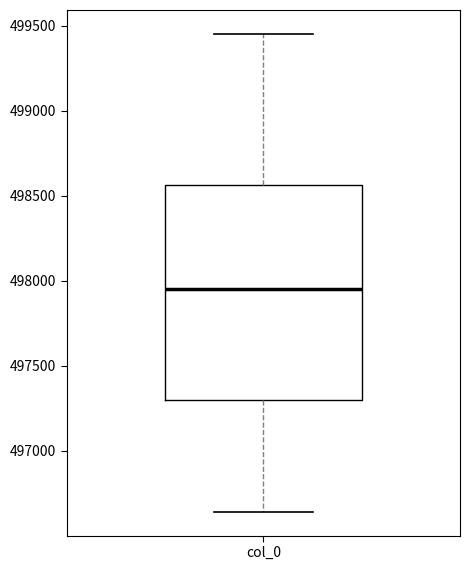

Read this box plot against the y-axis: the position of the median line, the range covered by the box, and the ends of both whiskers. The values are not printed on the chart, so give them approximately, as read against the axis.

median 497950, box 497300 to 498550, whiskers 496650 to 499450